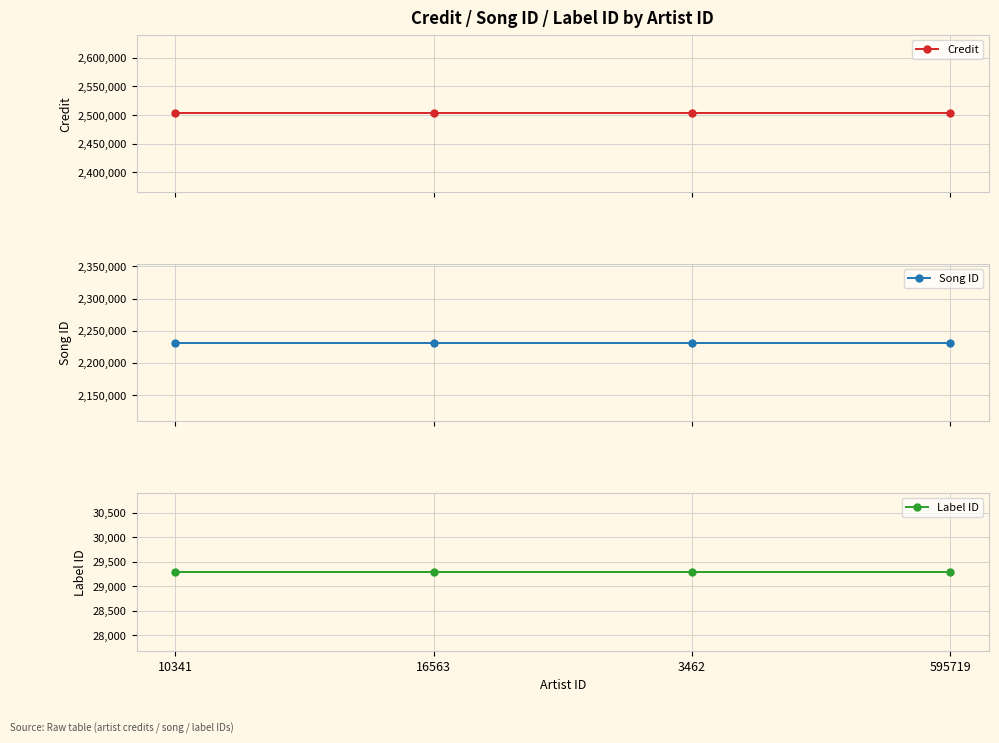

What is the label of the 1st point from the right?

595719